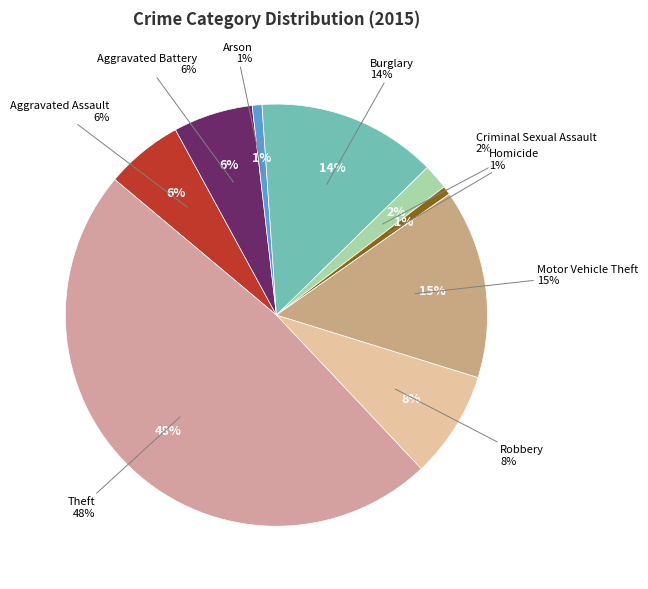

To the nearest percent, what portion does Robbery represent?

8%